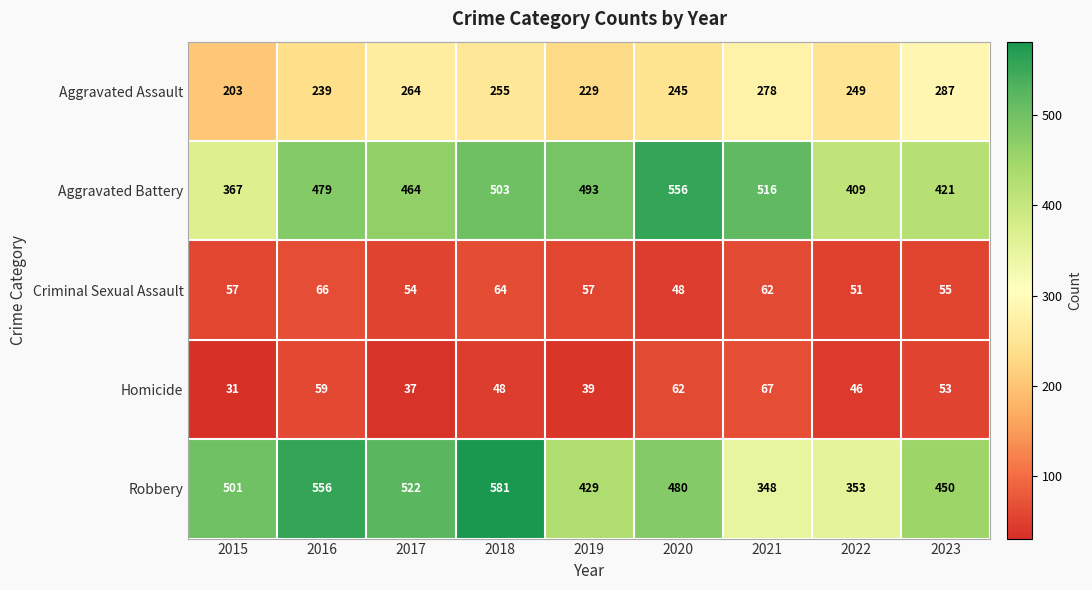

What is the total value across all series at 2019?

1247